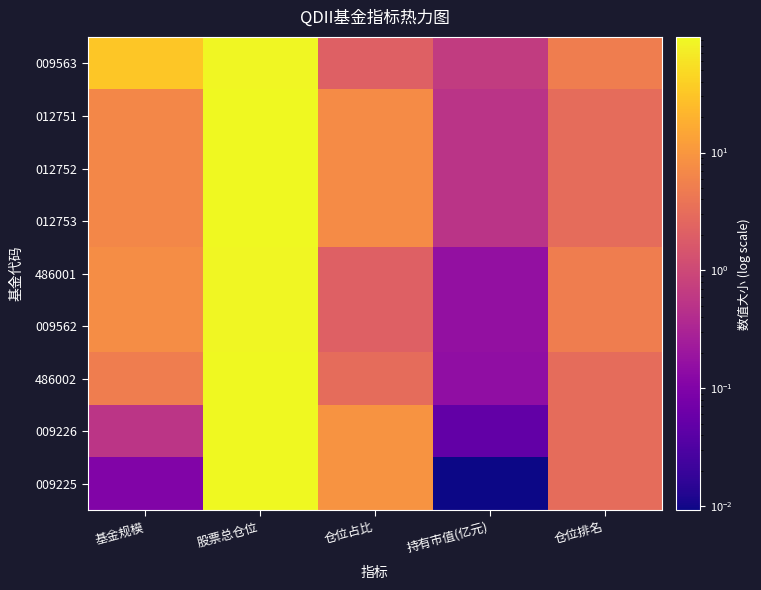

Which has a higher value, 基金规模 or 仓位占比?

基金规模